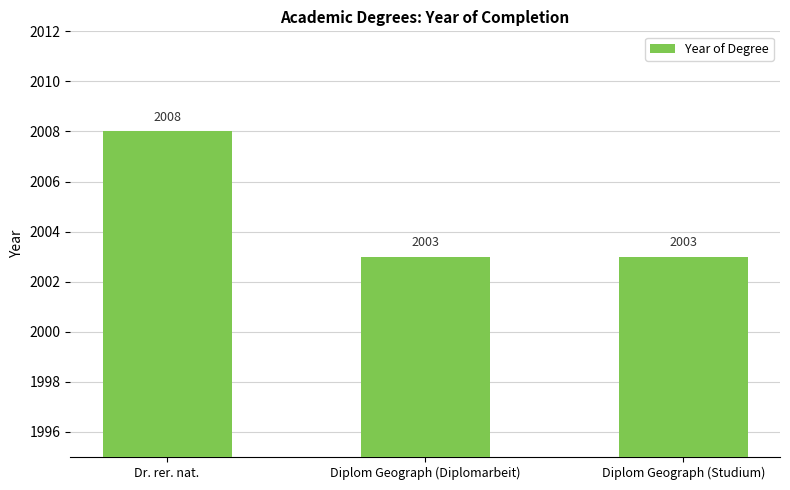

Which has a higher value, Diplom Geograph (Diplomarbeit) or Dr. rer. nat.?

Dr. rer. nat.